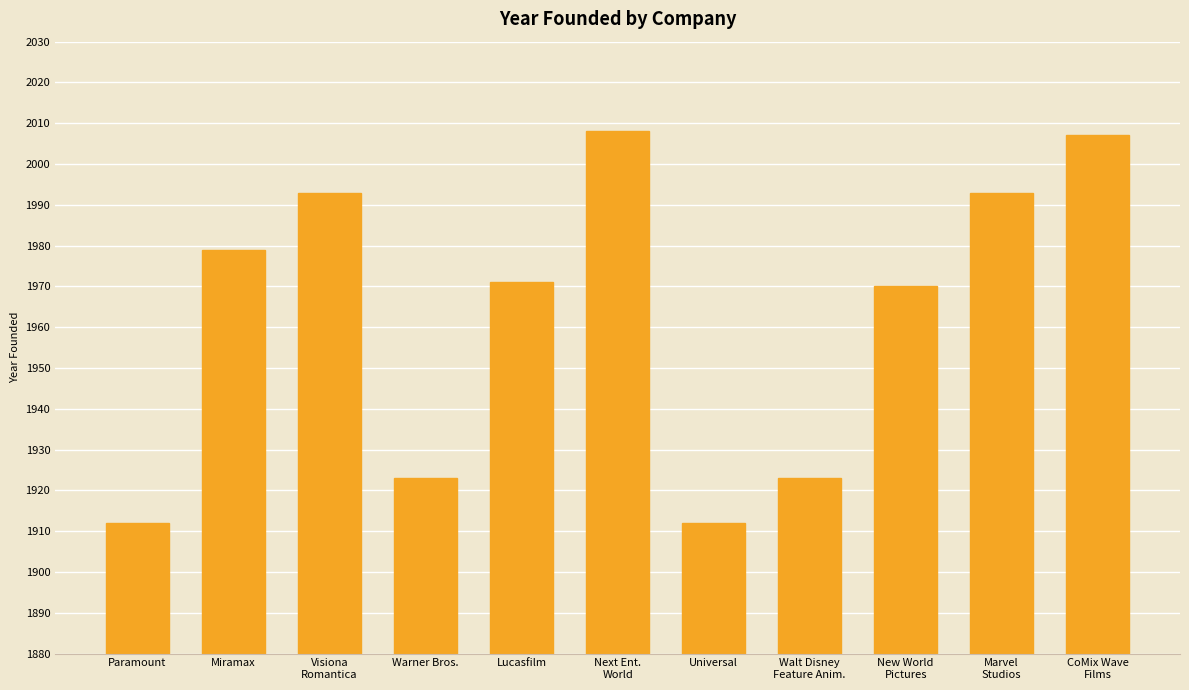

Reading right to left, list all the values displayed in this chart.

CoMix Wave
Films=2007	Marvel
Studios=1993	New World
Pictures=1970	Walt Disney
Feature Anim.=1923	Universal=1912	Next Ent.
World=2008	Lucasfilm=1971	Warner Bros.=1923	Visiona
Romantica=1993	Miramax=1979	Paramount=1912